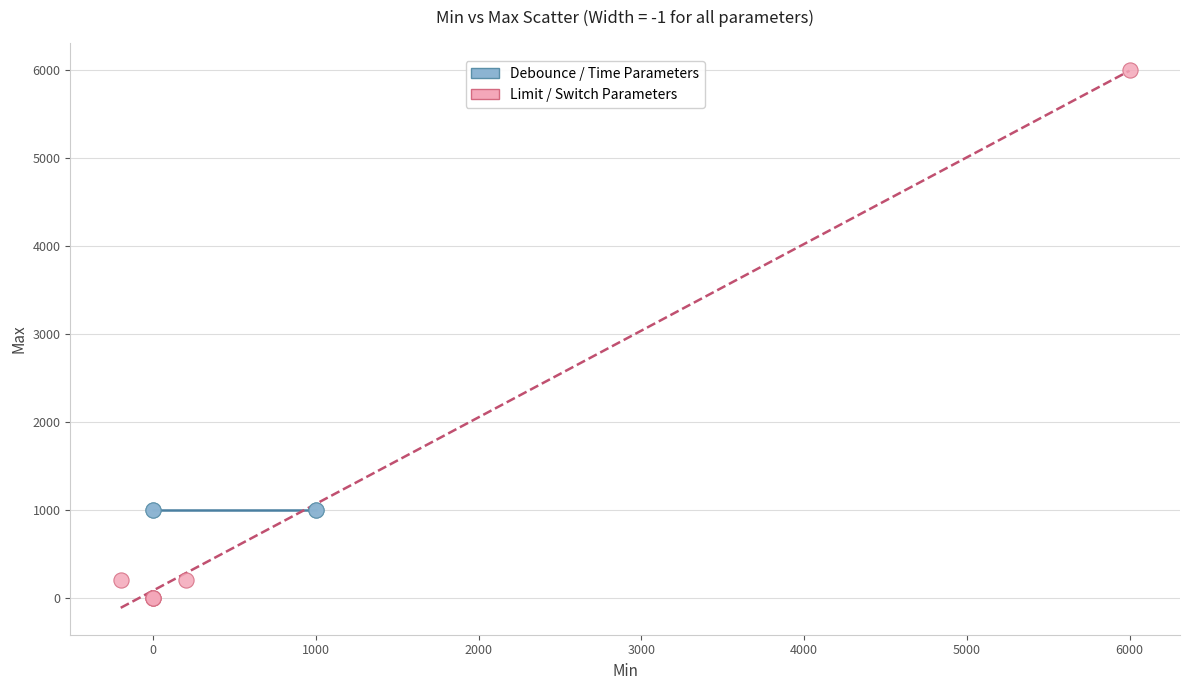

Which series contains the lowest Y value?

Limit / Switch Parameters